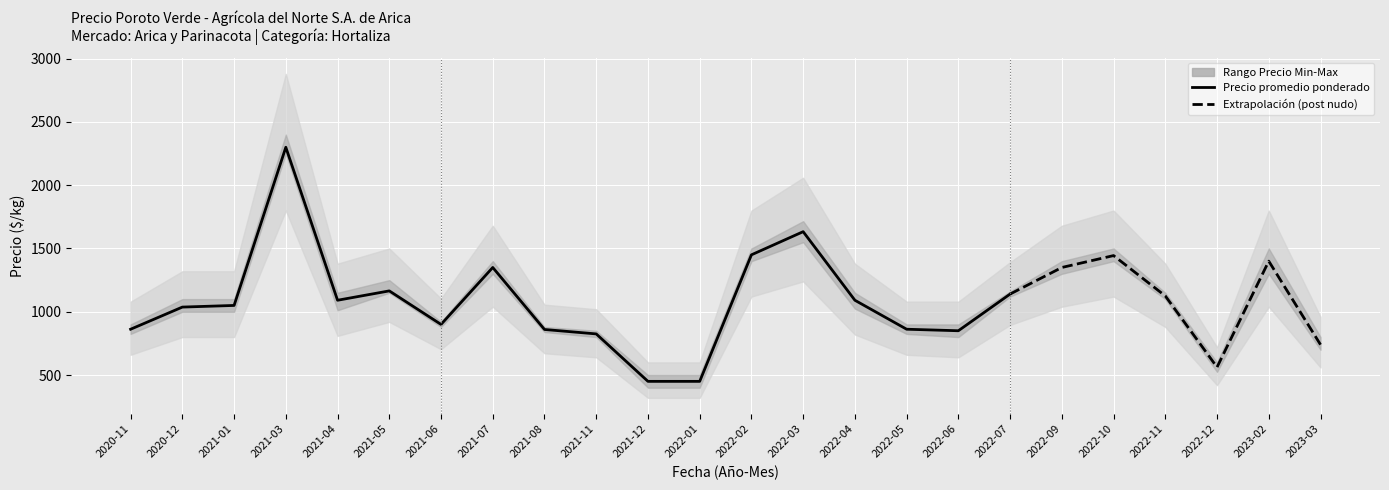

Rank the categories by value from lowest to highest.

2021-12, 2022-01, 2021-11, 2022-06, 2021-08, 2020-11, 2022-05, 2021-06, 2020-12, 2021-01, 2021-04, 2022-04, 2022-07, 2021-05, 2021-07, 2022-02, 2022-03, 2021-03